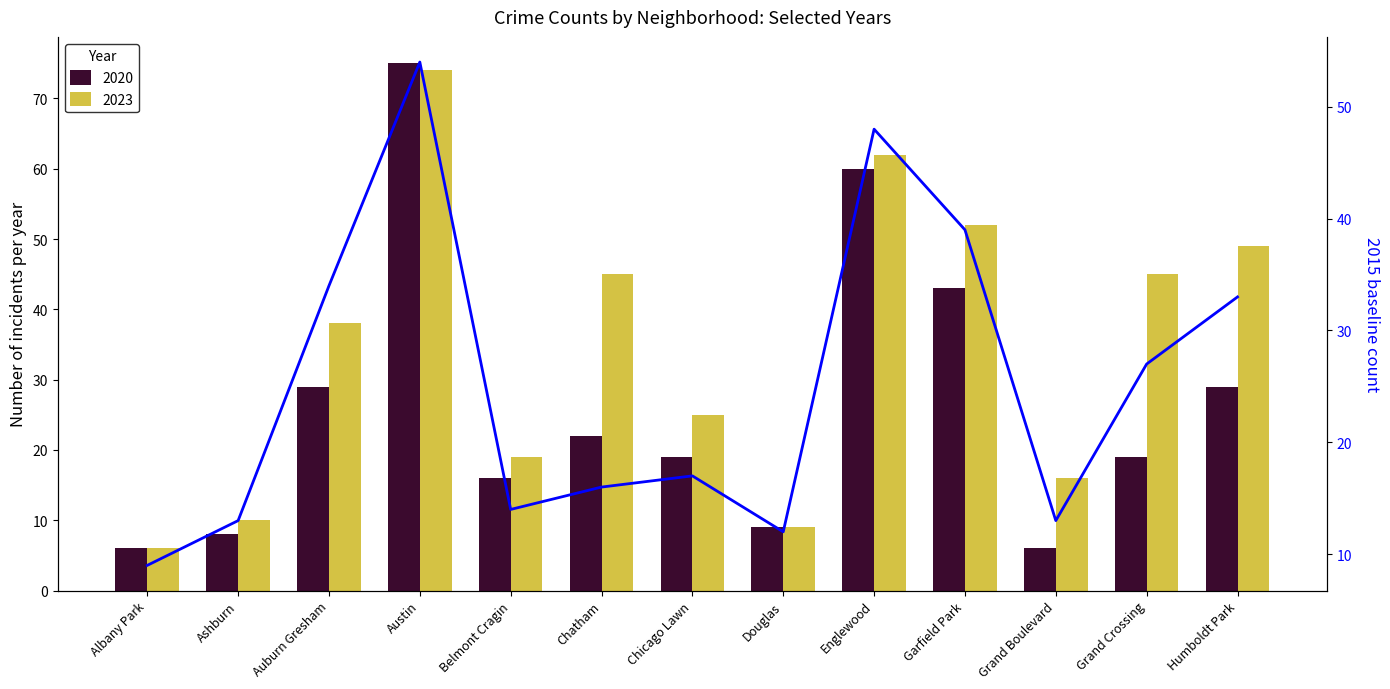

How many categories are shown in the chart?

13